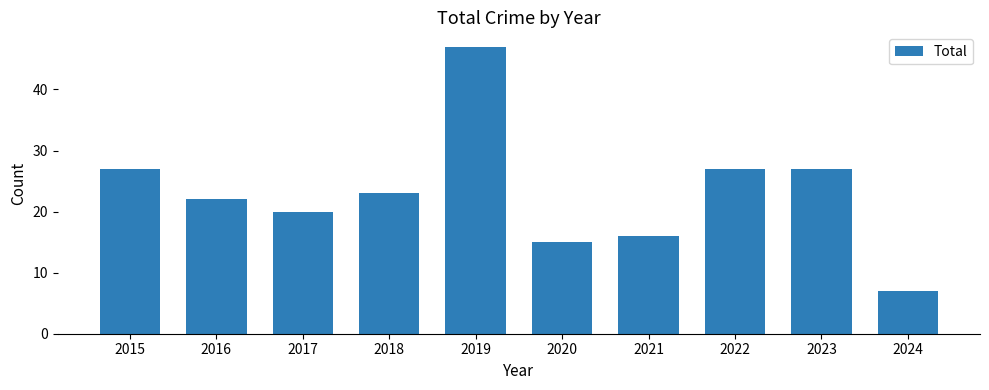

Reading right to left, extract all data points from this chart.

2024=7	2023=27	2022=27	2021=16	2020=15	2019=47	2018=23	2017=20	2016=22	2015=27